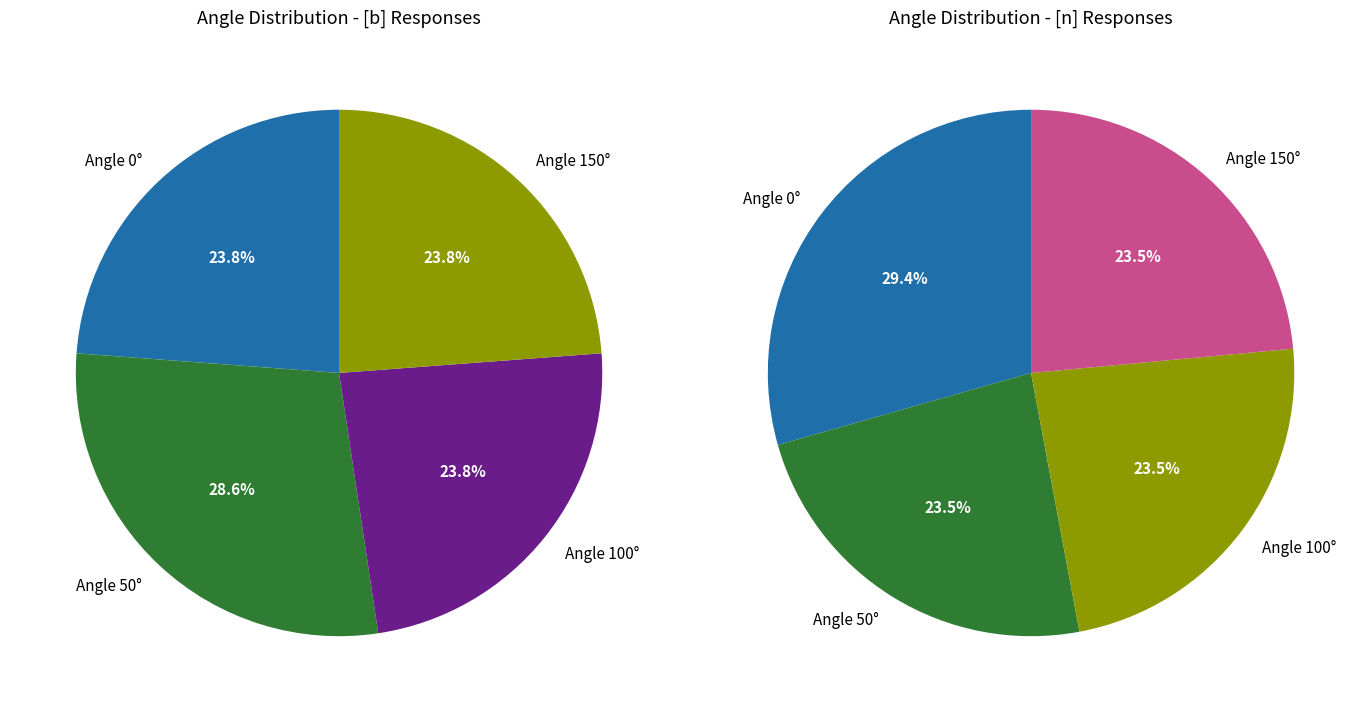

What is the largest slice in the pie chart?

0°